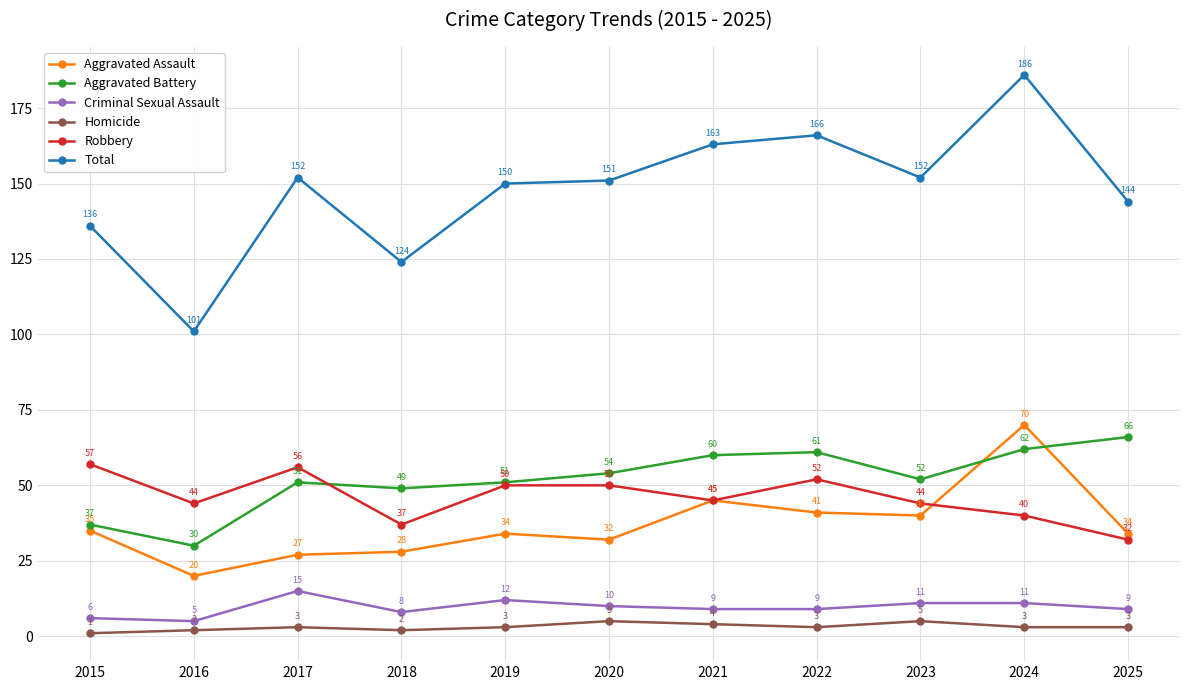

Between 2021 and 2022, which series saw the biggest shift?

Robbery